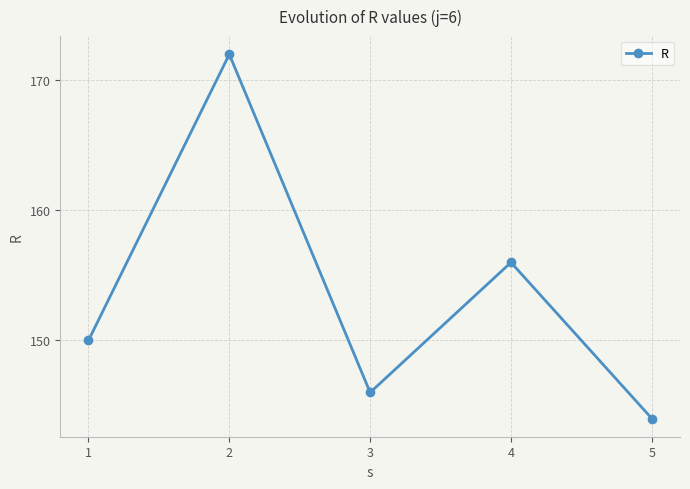

Rank the categories by value from highest to lowest.

2, 4, 1, 3, 5